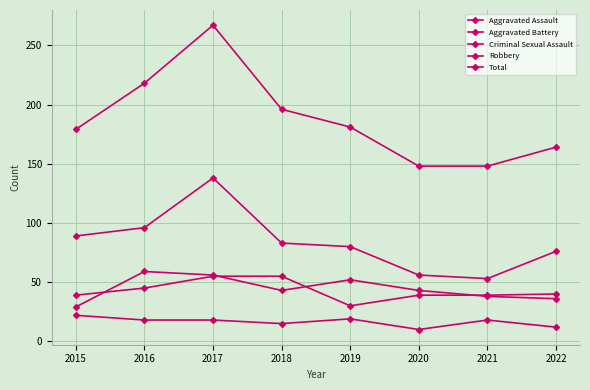

How many lines are shown in the chart?

5